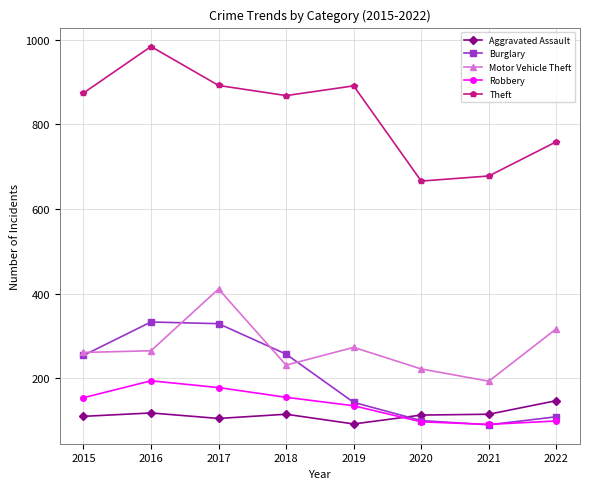

Between 2016 and 2019, which series saw the biggest shift?

Burglary